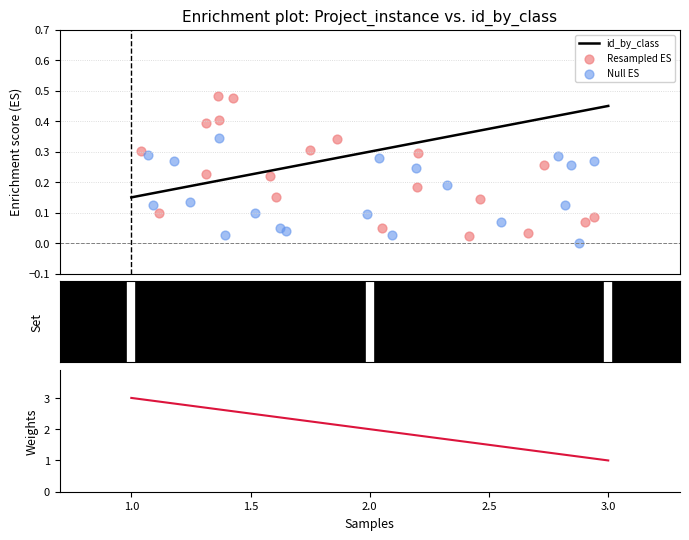

Between 2 and 1, which is larger?

2